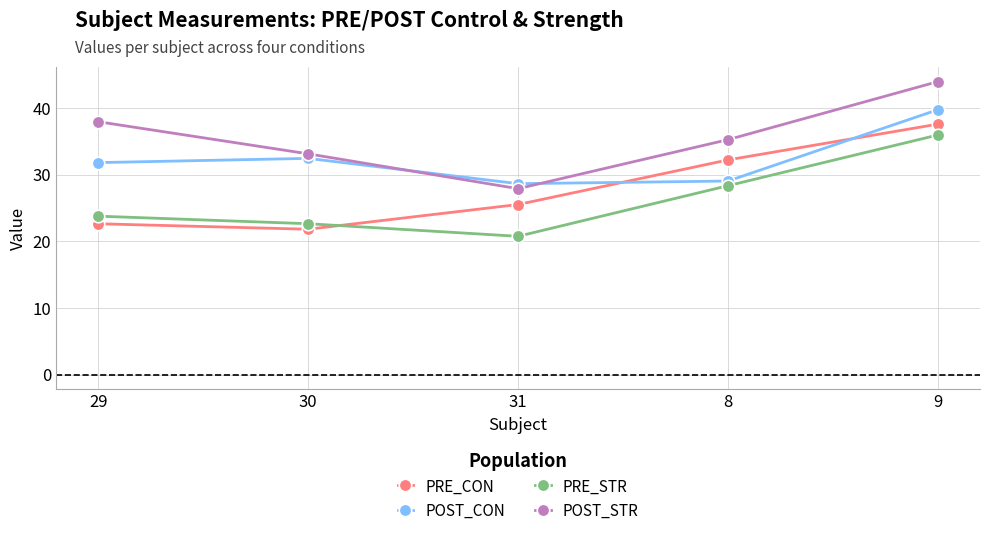

What is the label of the 2nd point from the left?

30